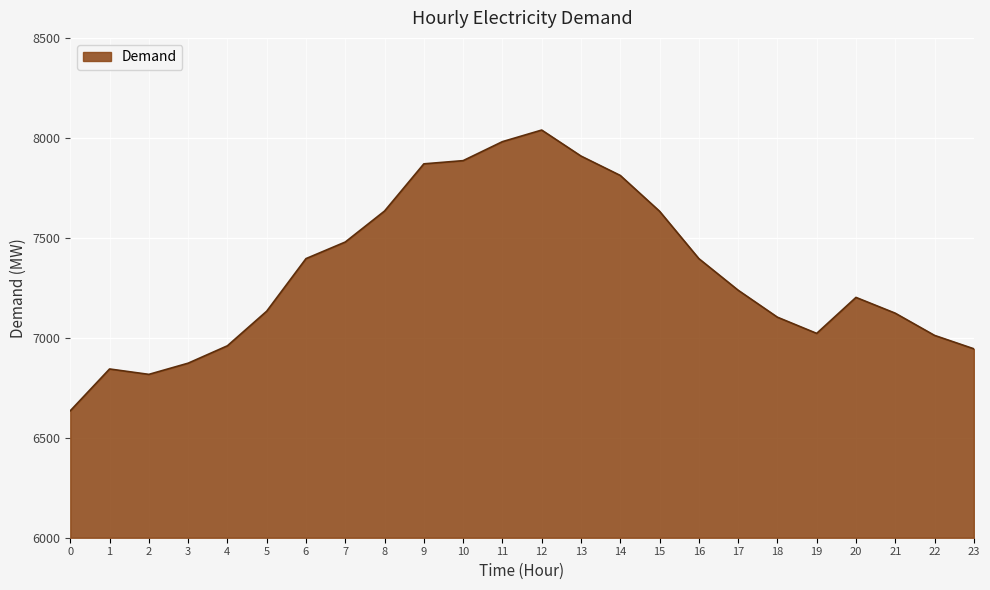

What is the difference between the maximum and minimum values?

1404